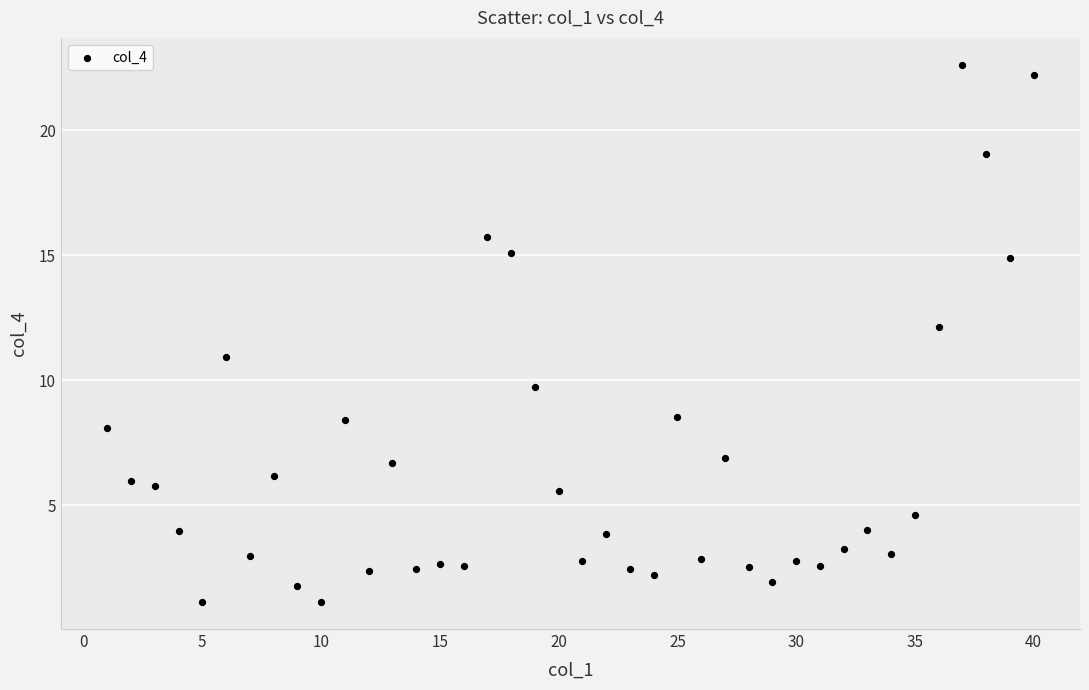

What is the range of Y values (max minus min)?

21.5